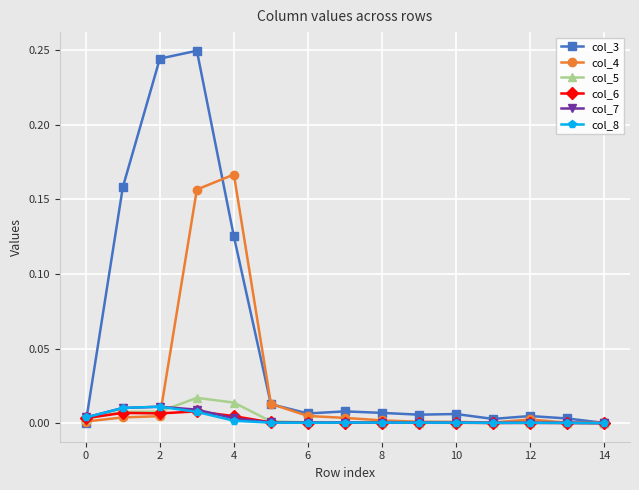

True or false: col_4 has more than 1 points higher than both neighbors.

True